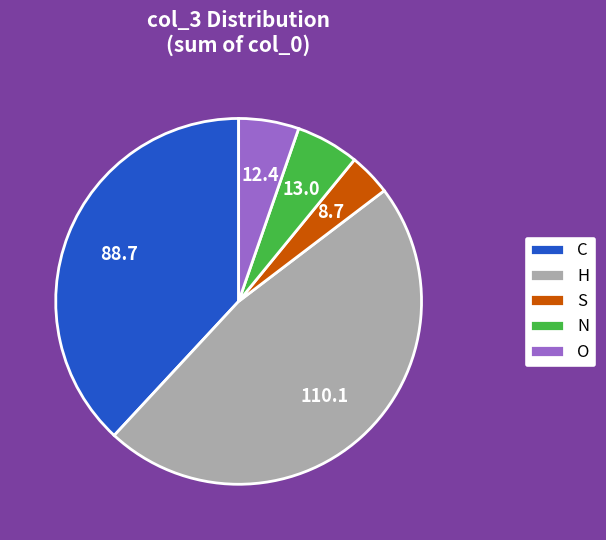

Does O account for over 50% of the chart?

No